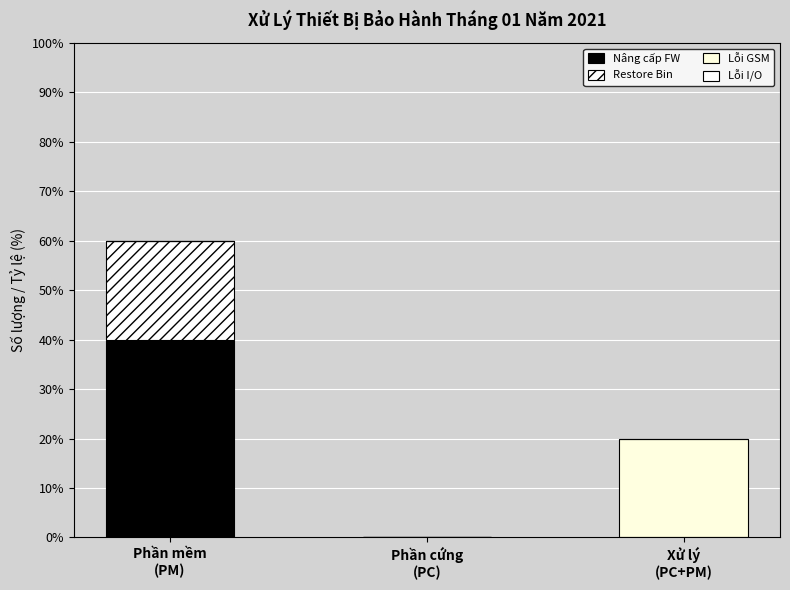

Is it true that Restore Bin equals -7 at Phần cứng
(PC)?

False